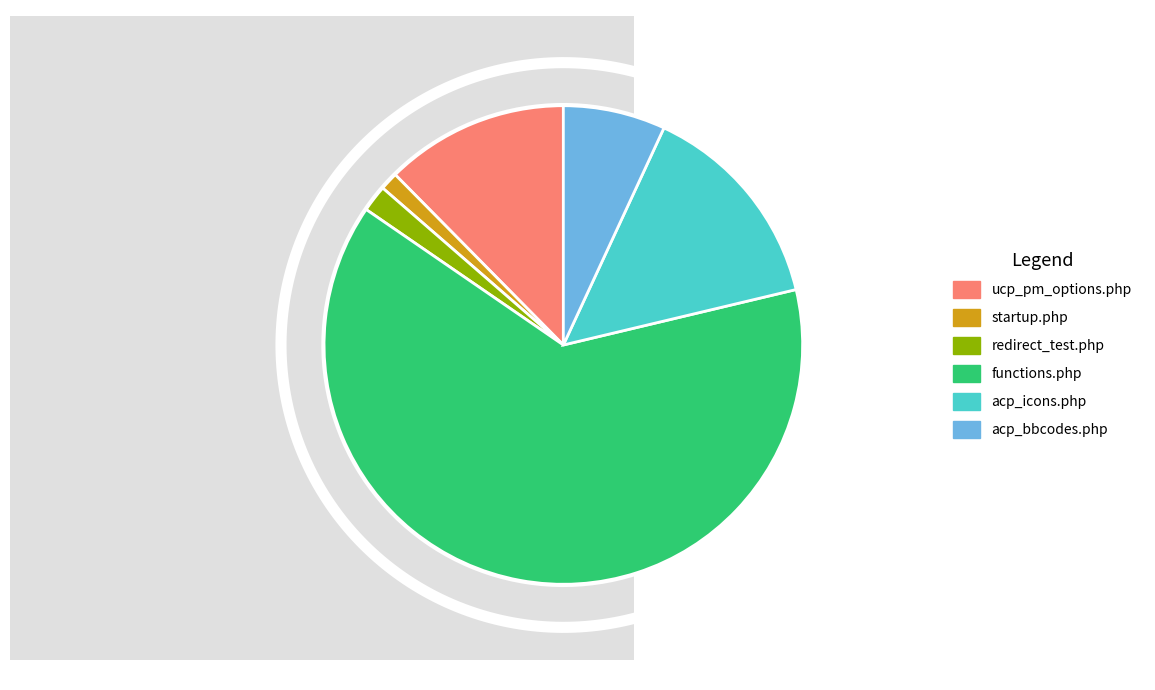

To the nearest percent, what percentage of the pie is acp_icons.php?

14%